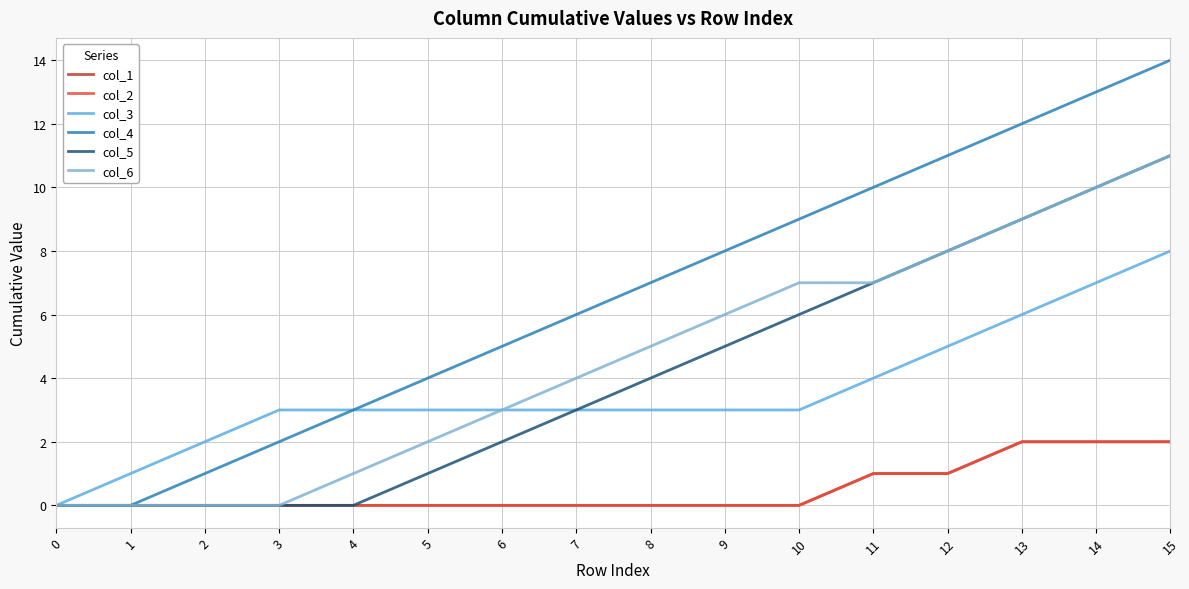

Which series has the largest range (max minus min)?

col_4